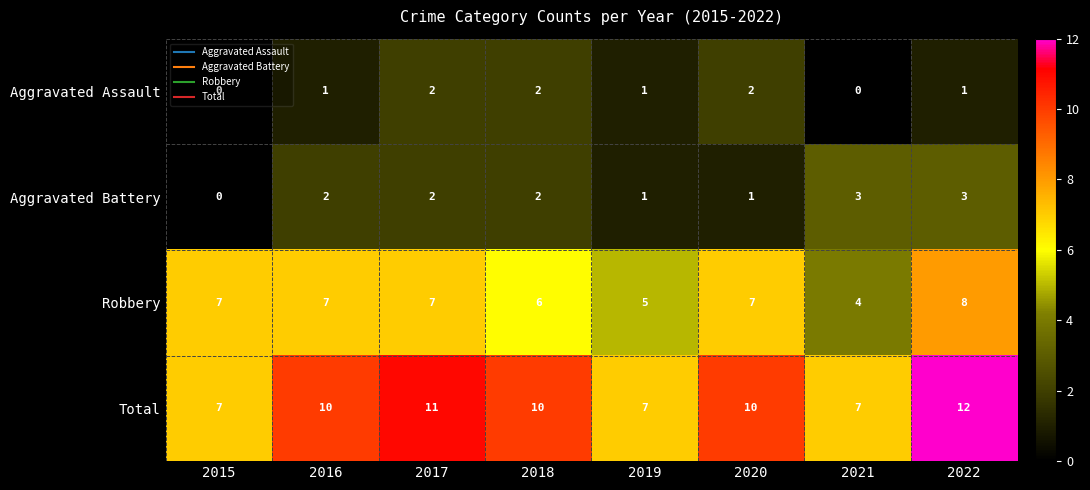

Count the Aggravated Assault values in the range 1 to 2.

6